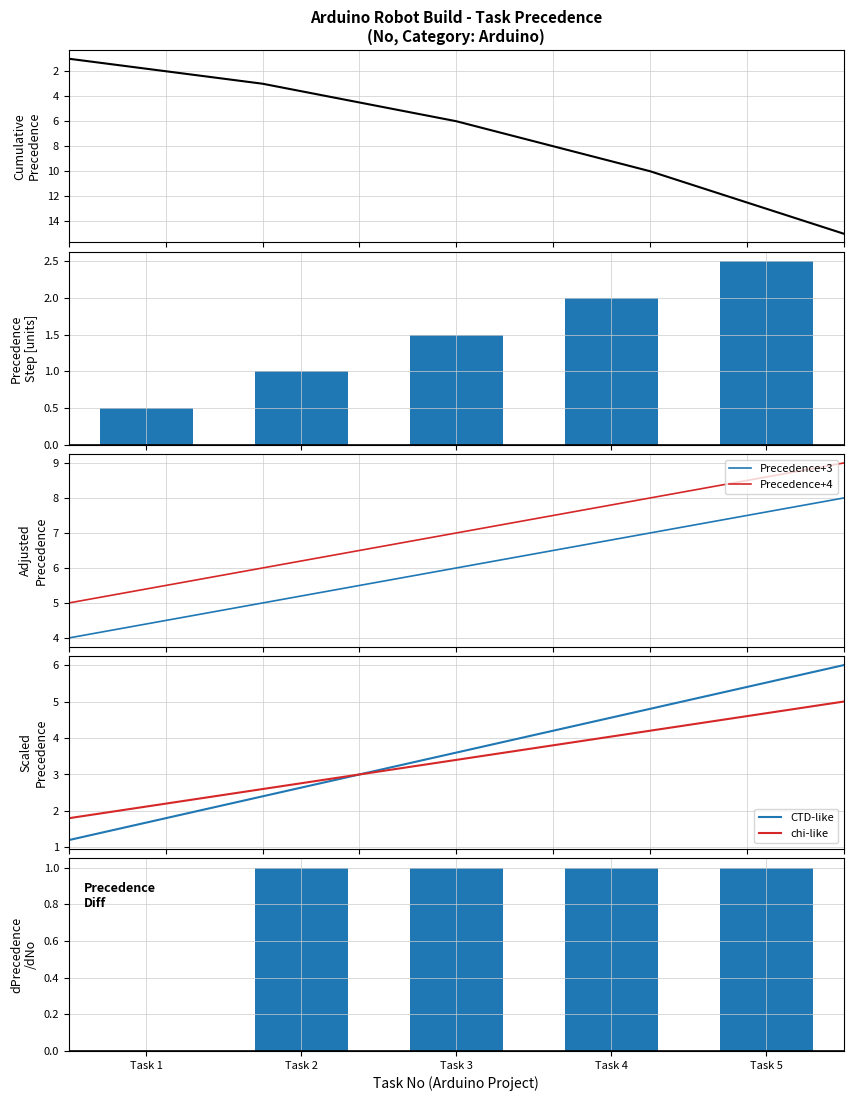

How many values exceed 1?

3